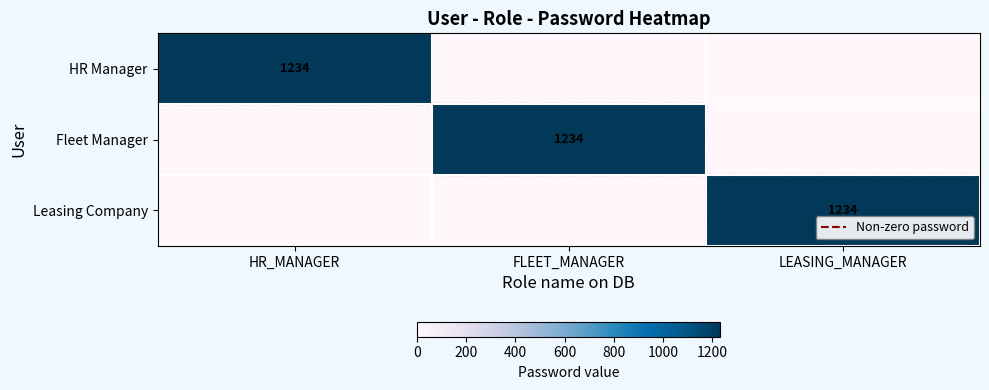

The value of Fleet Manager at HR_MANAGER is 0. True or false?

True